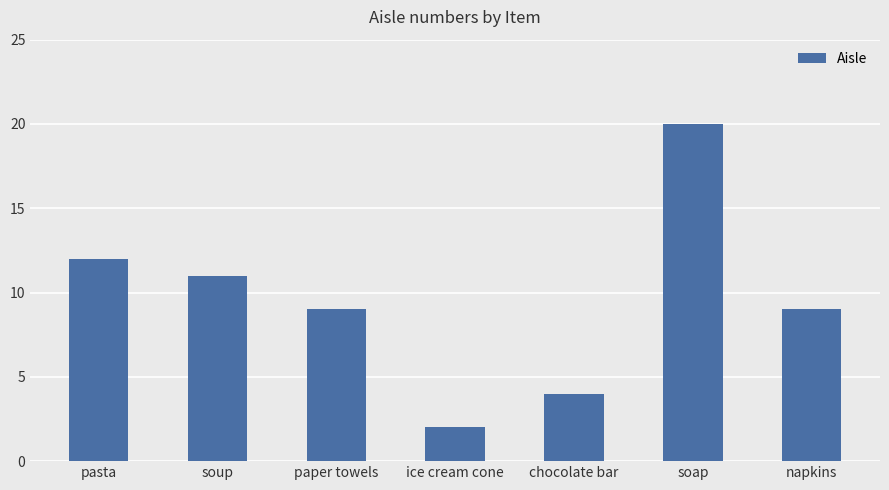

What is the label of the 4th bar from the left?

ice cream cone